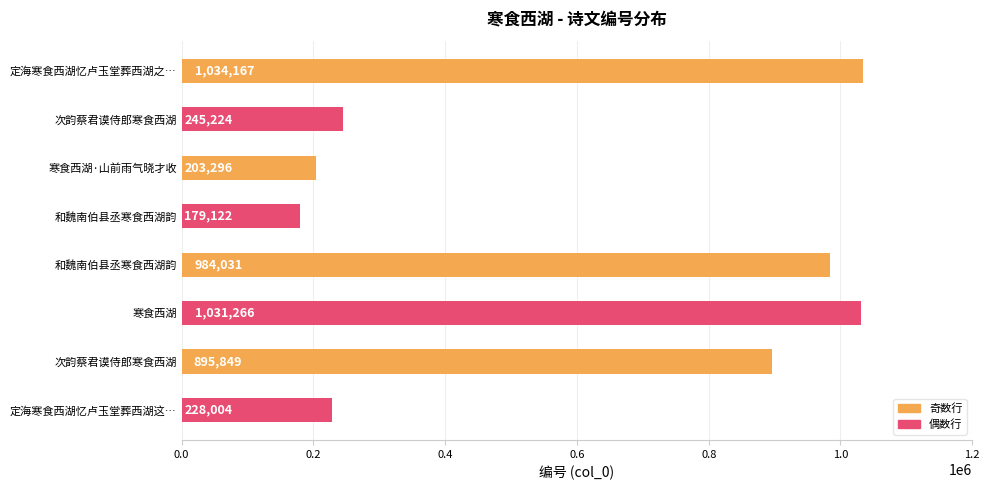

How many bars are there in total?

8